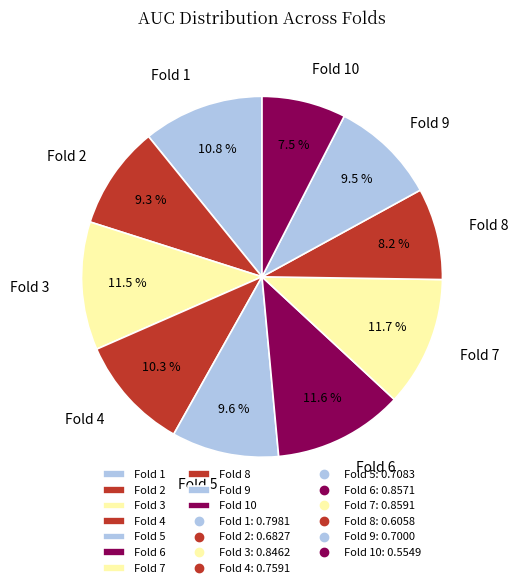

Which category has the smallest portion of the pie?

Fold 10